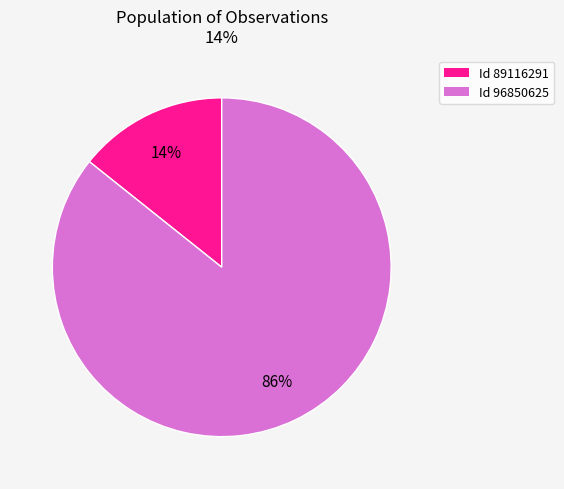

Which slice is the smallest?

89116291